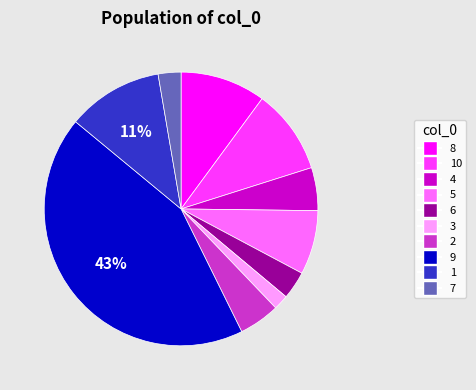

Is it true that 6 is 3% of the pie?

True